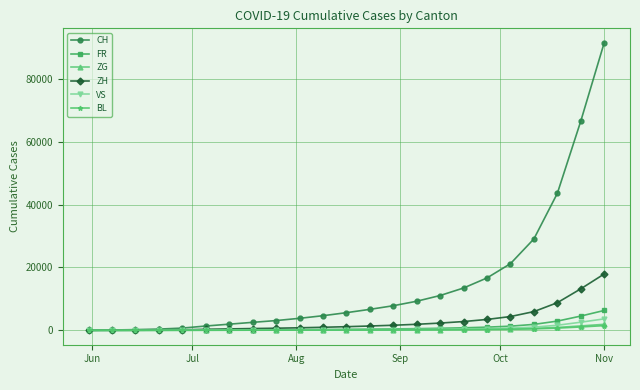

Which series has the largest total across all categories?

CH